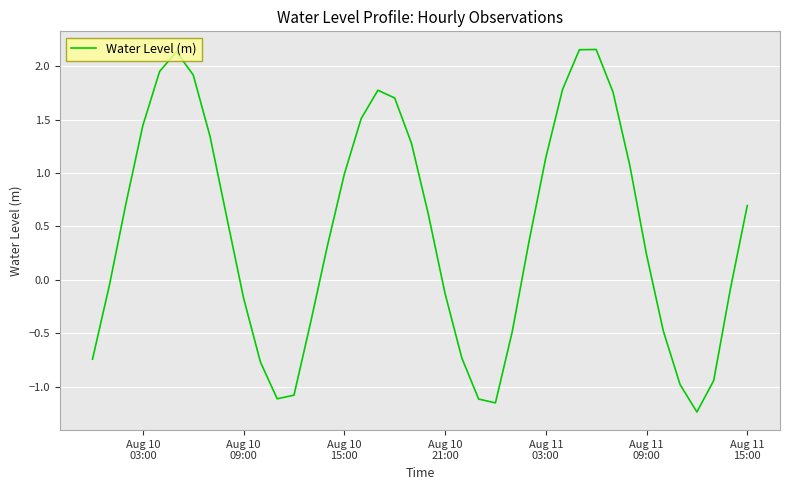

What is the difference between the maximum and minimum values?

3.4